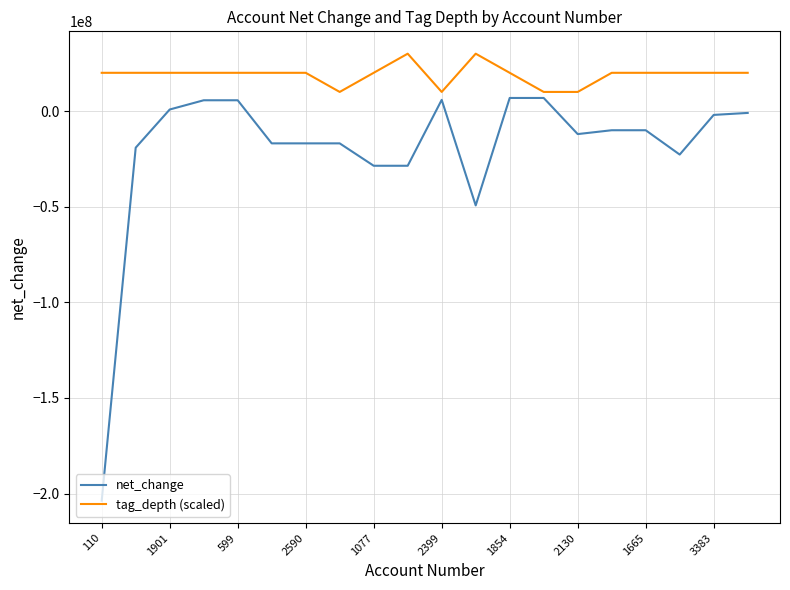

Rank the series by their average value, from lowest to highest.

net_change, tag_depth (scaled)